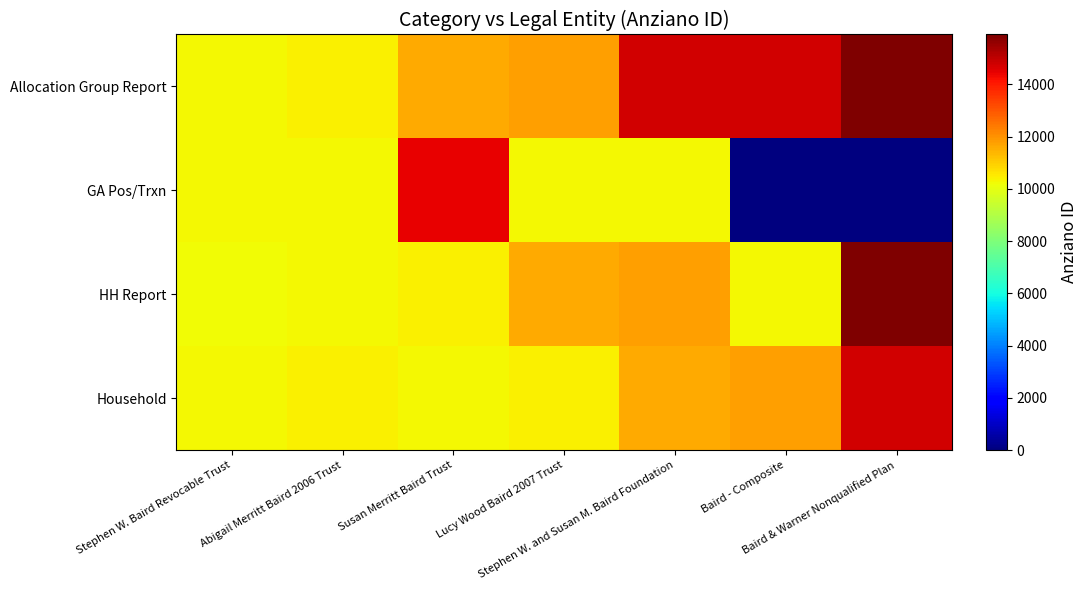

Reading right to left, extract all data points from this chart.

Allocation Group Report: Baird & Warner Nonqualified Plan=15915	Baird - Composite=14735	Stephen W. and Susan M. Baird Foundation=14736	Lucy Wood Baird 2007 Trust=11763	Susan Merritt Baird Trust=11603	Abigail Merritt Baird 2006 Trust=10396	Stephen W. Baird Revocable Trust=10318
GA Pos/Trxn: Baird & Warner Nonqualified Plan=0	Baird - Composite=0	Stephen W. and Susan M. Baird Foundation=10318	Lucy Wood Baird 2007 Trust=10318	Susan Merritt Baird Trust=14445	Abigail Merritt Baird 2006 Trust=10318	Stephen W. Baird Revocable Trust=10318
HH Report: Baird & Warner Nonqualified Plan=15915	Baird - Composite=10318	Stephen W. and Susan M. Baird Foundation=11763	Lucy Wood Baird 2007 Trust=11603	Susan Merritt Baird Trust=10396	Abigail Merritt Baird 2006 Trust=10318	Stephen W. Baird Revocable Trust=10253
Household: Baird & Warner Nonqualified Plan=14736	Baird - Composite=11763	Stephen W. and Susan M. Baird Foundation=11603	Lucy Wood Baird 2007 Trust=10396	Susan Merritt Baird Trust=10318	Abigail Merritt Baird 2006 Trust=10396	Stephen W. Baird Revocable Trust=10318